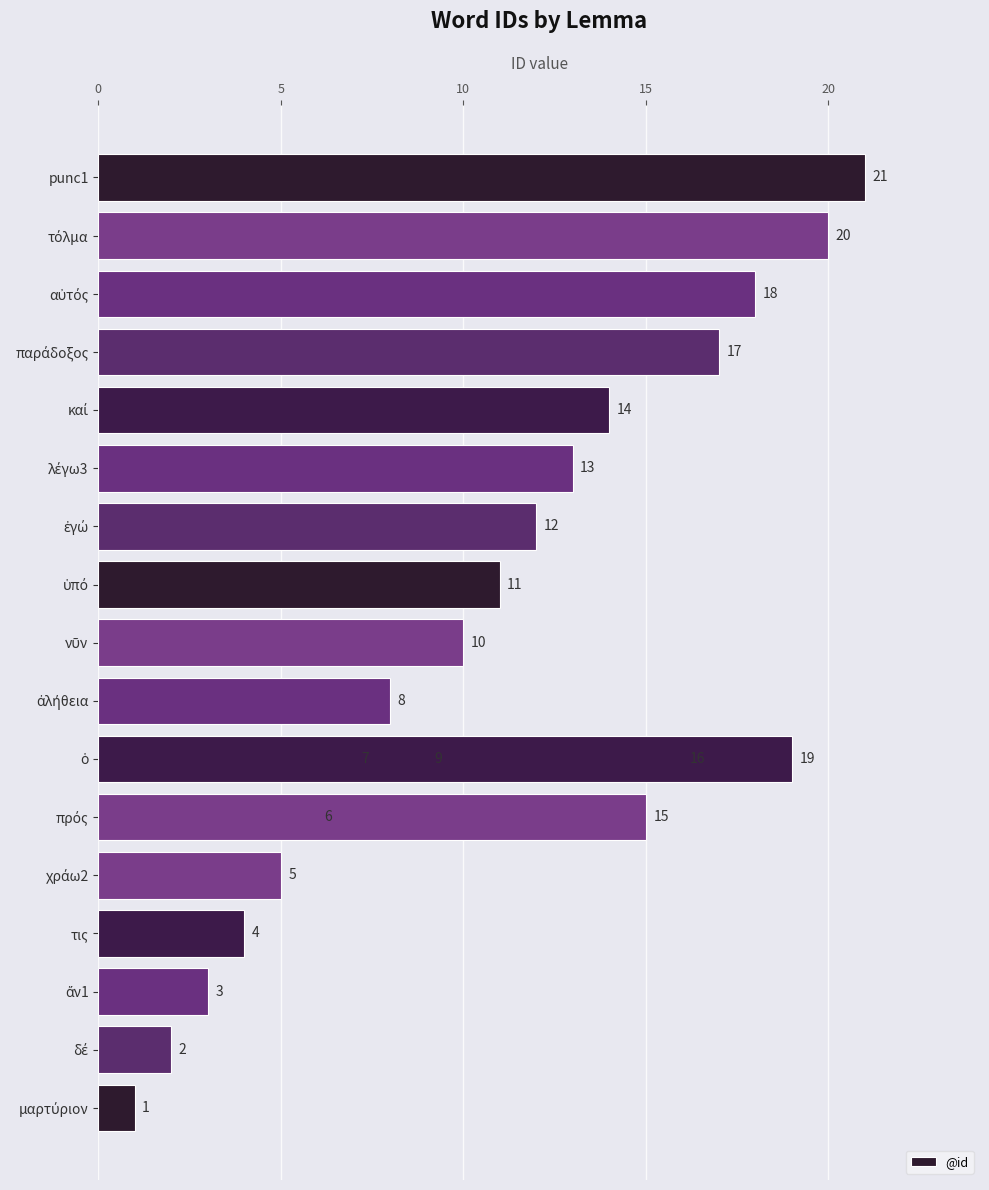

Is it true that the value at 18 is 8?

False